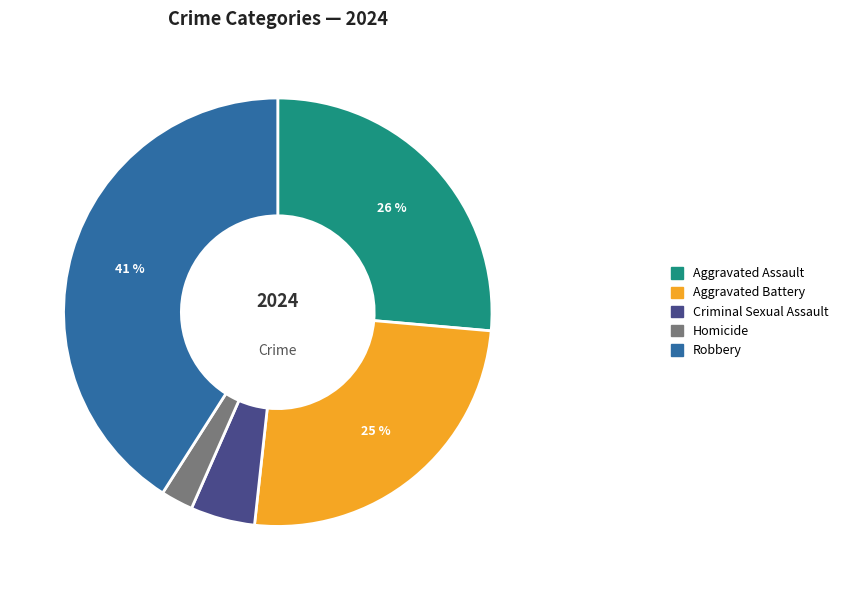

To the nearest percent, what portion does Homicide represent?

2%